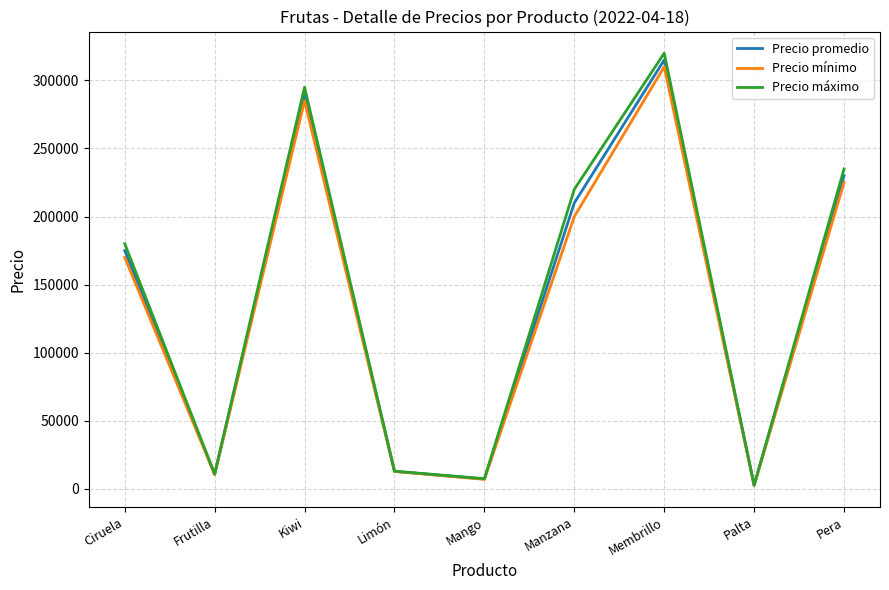

Which series has the widest spread of values?

Precio máximo